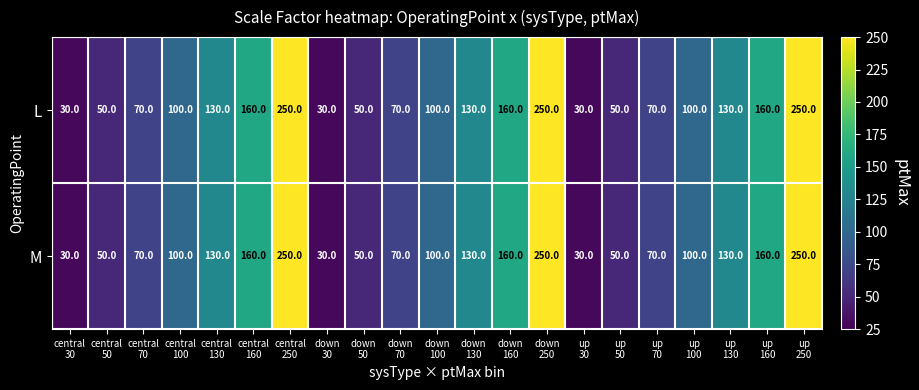

What is the average value of the L series?

113